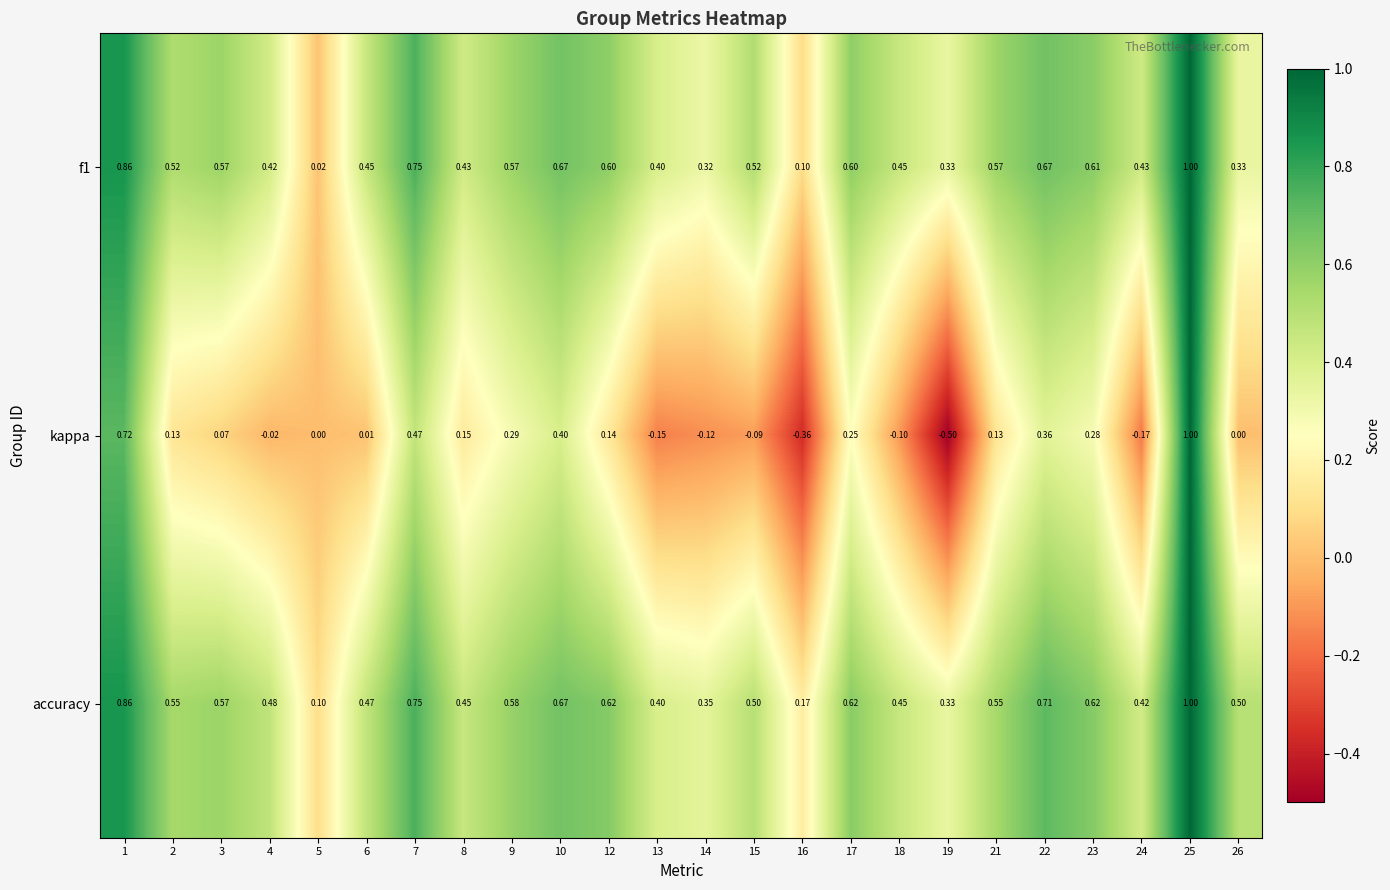

Which series has the largest total across all categories?

accuracy